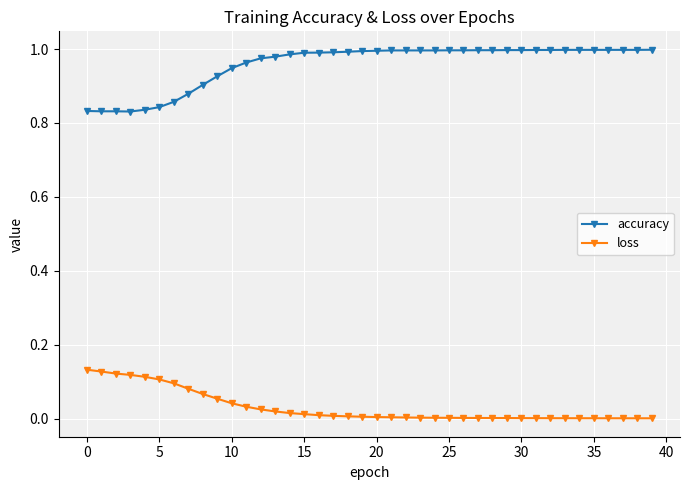

How many data points does each series have?

40